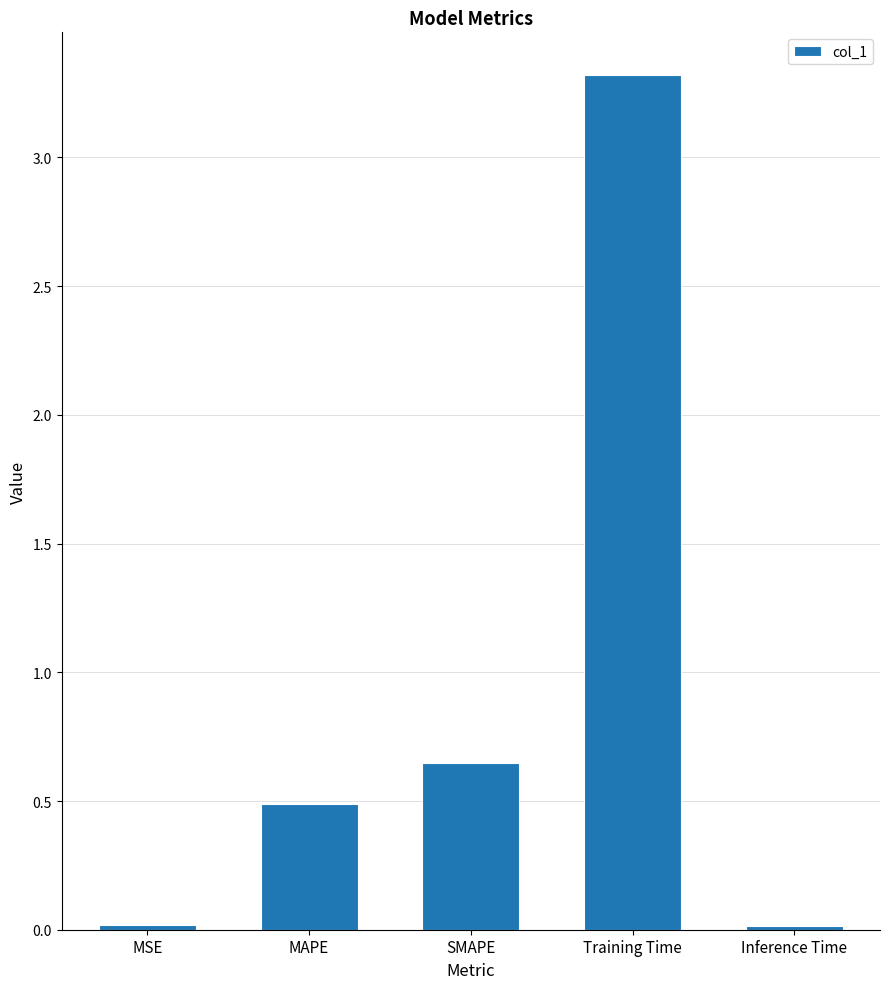

Is it true that the value at Inference Time is 0.0?

True